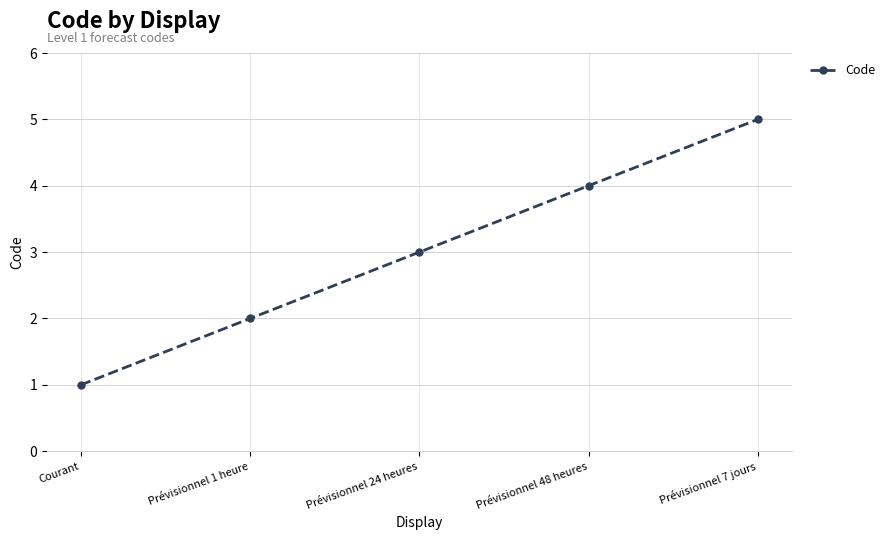

Reading left to right, transcribe all the data shown in this chart.

Courant=1	Prévisionnel 1 heure=2	Prévisionnel 24 heures=3	Prévisionnel 48 heures=4	Prévisionnel 7 jours=5